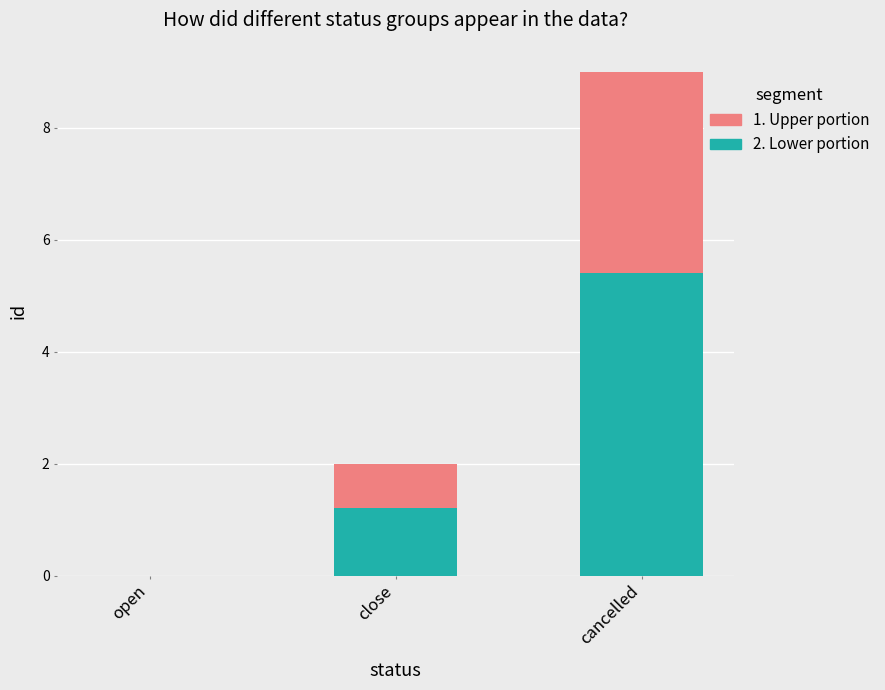

What is the sum of the 2. Lower portion values at open and cancelled?

5.4